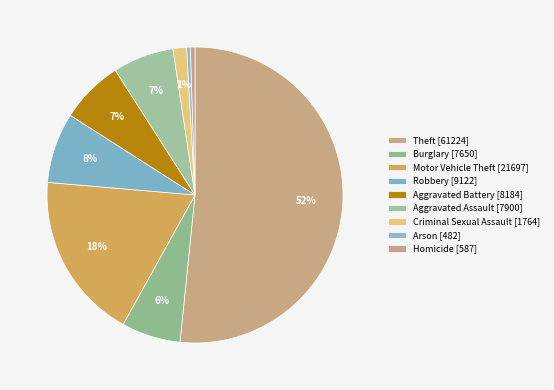

What percentage is the Burglary slice, to the nearest percent?

6%